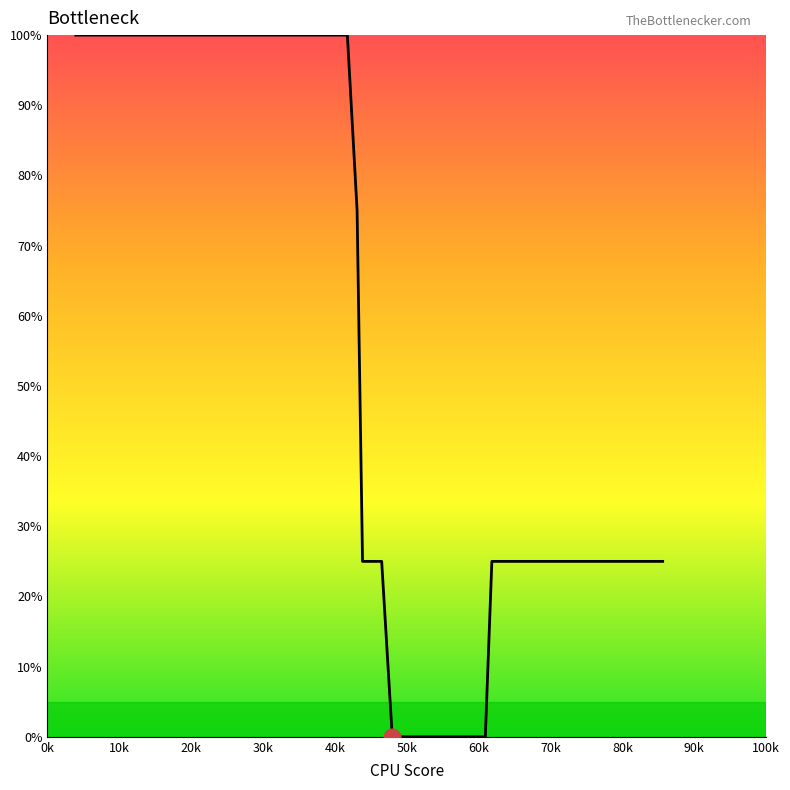

What is the greatest value displayed?

100